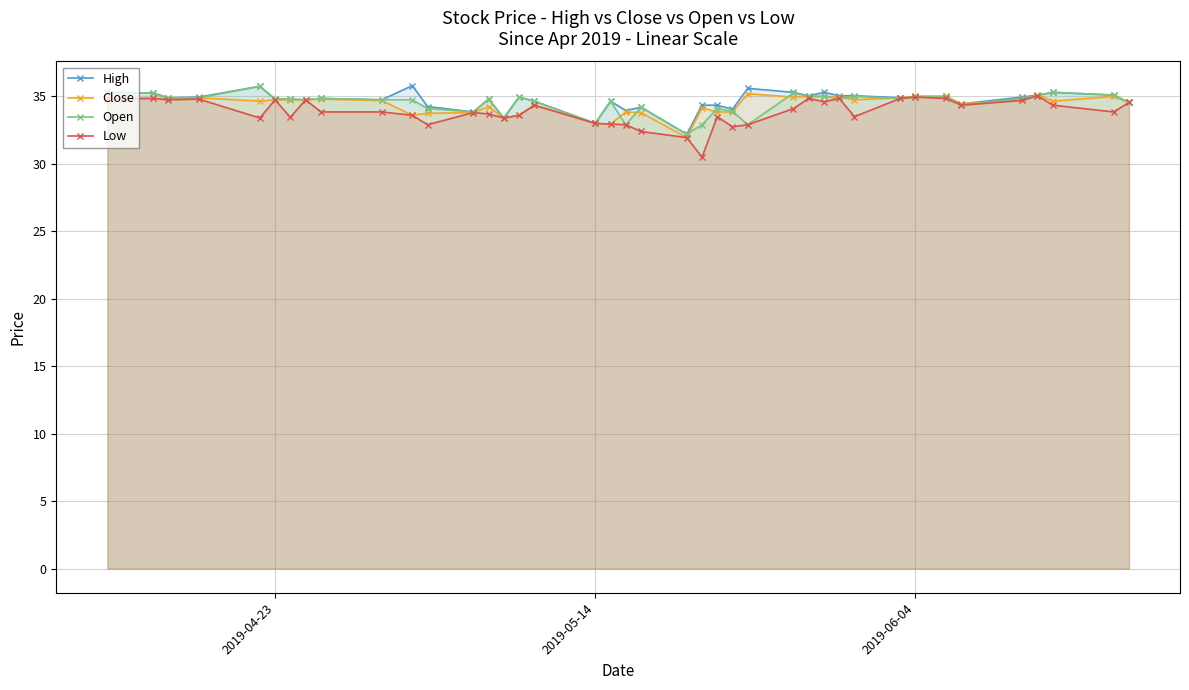

True or false: Low and High intersect in this chart.

False